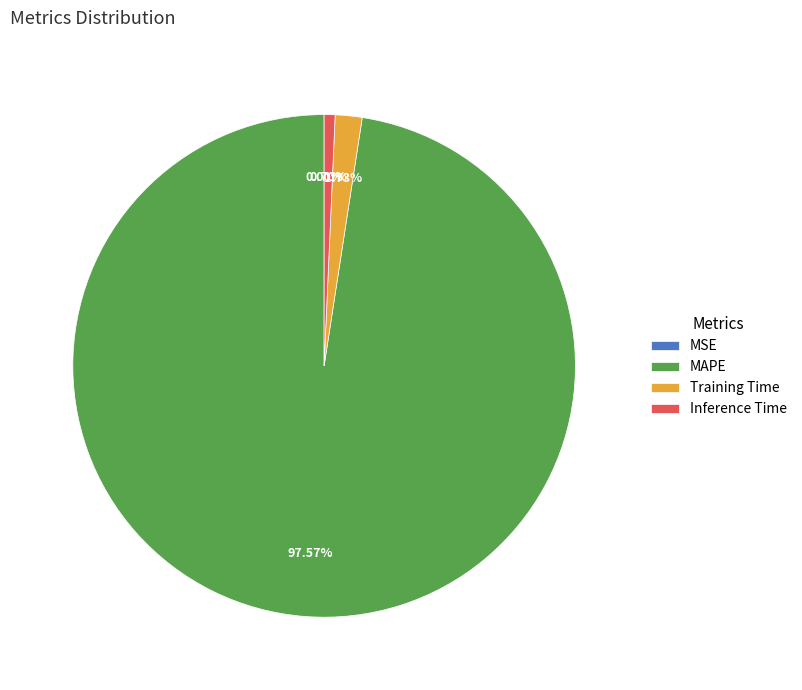

Is there any slice that represents more than half of the pie?

Yes